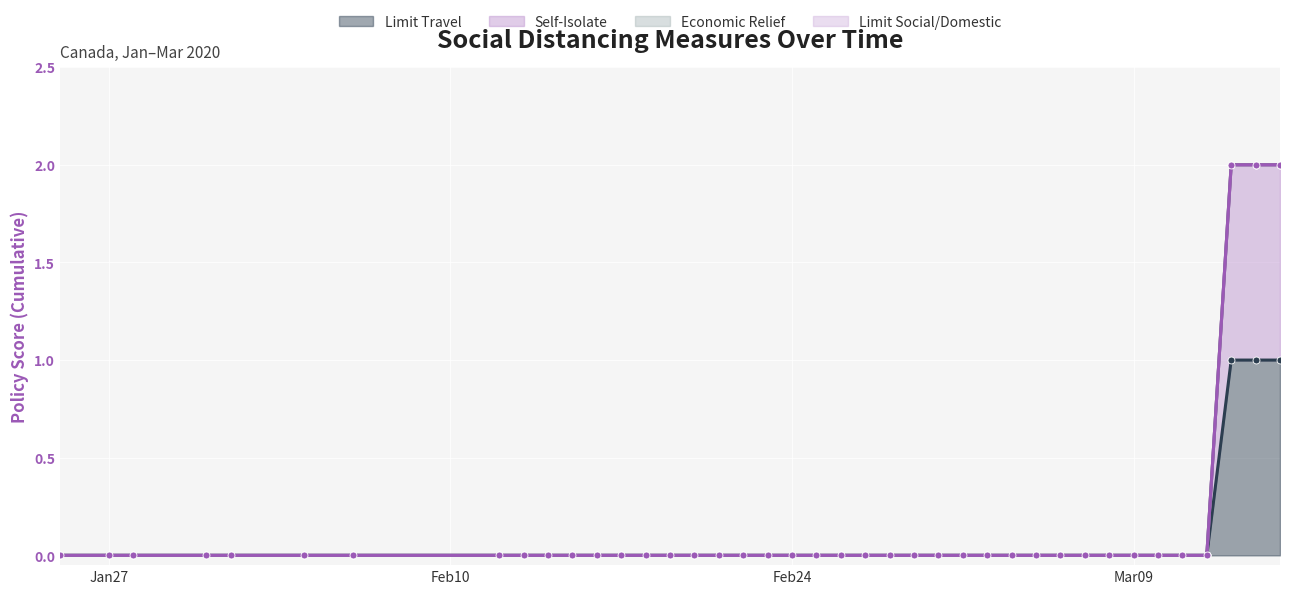

Which category has the highest value in the socialdistance_limittravel series?

2020-03-13